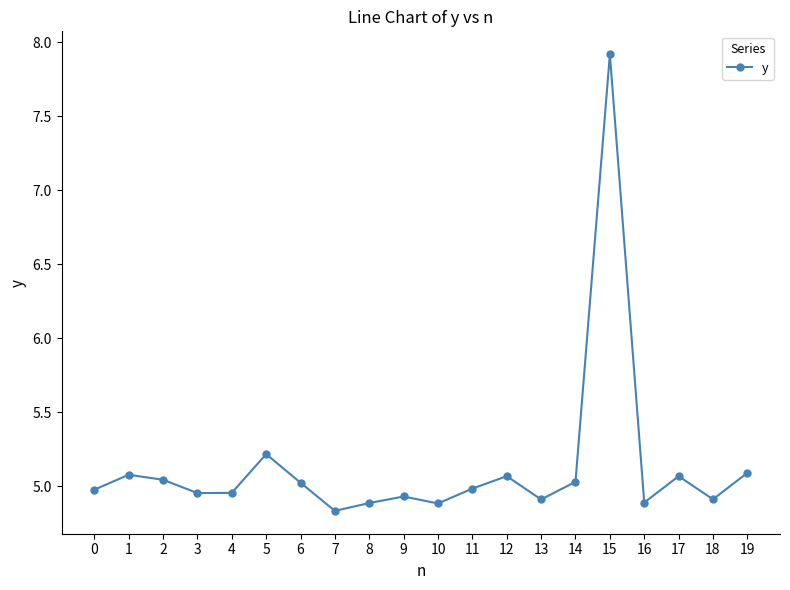

What is the value of the 20th point from the left?

5.1